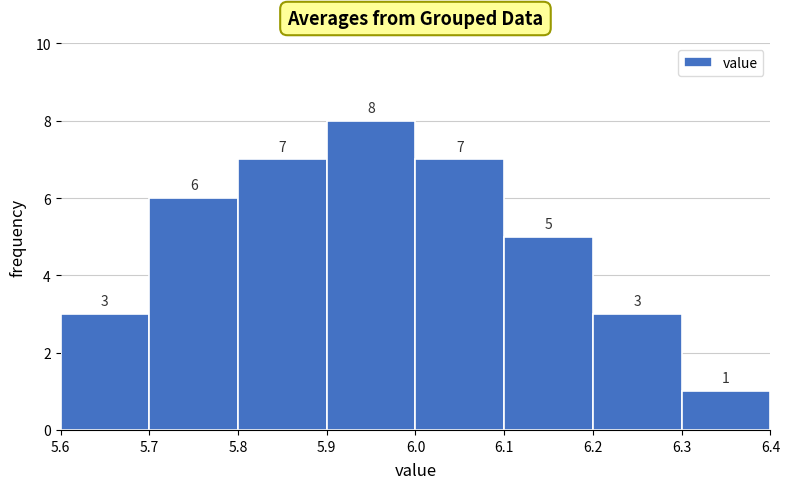

Reading left to right, list every bar in this chart as the range it spans on the x-axis followed by its height.

5.6 to 5.7: 3
5.7 to 5.8: 6
5.8 to 5.9: 7
5.9 to 6.0: 8
6.0 to 6.1: 7
6.1 to 6.2: 5
6.2 to 6.3: 3
6.3 to 6.4: 1